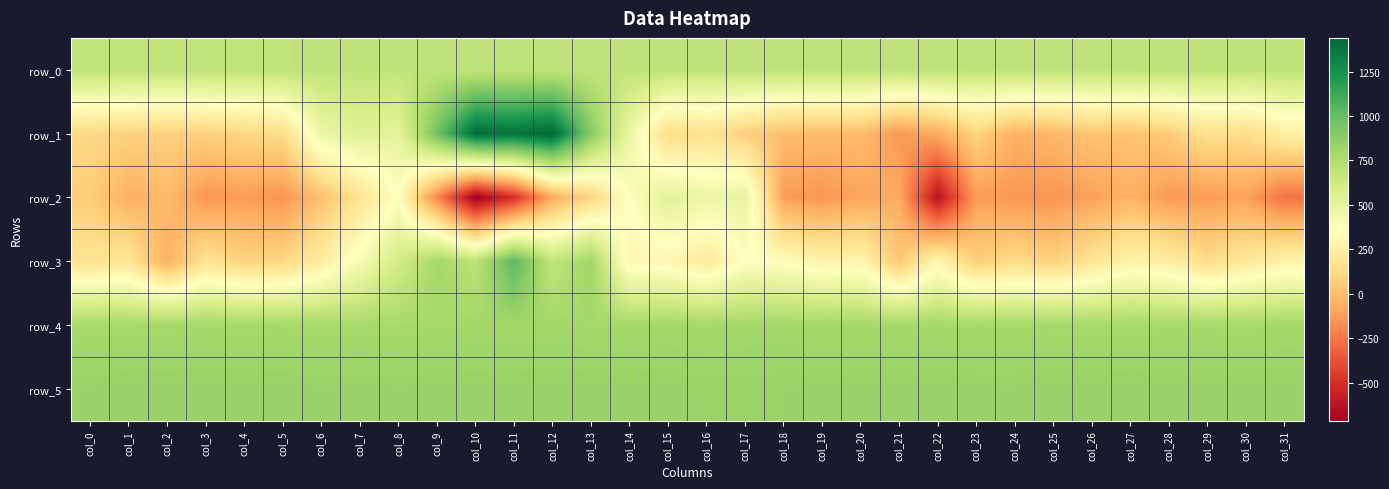

True or false: row_1 has a value of 173.0 at col_16.

True